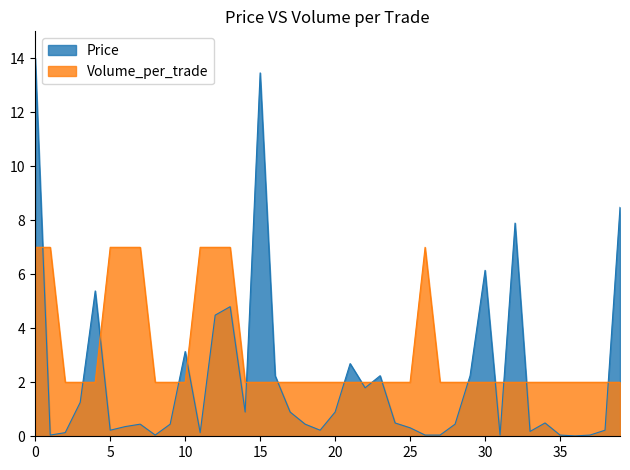

List the series in order of their peak value, highest first.

Price, Volume_per_trade